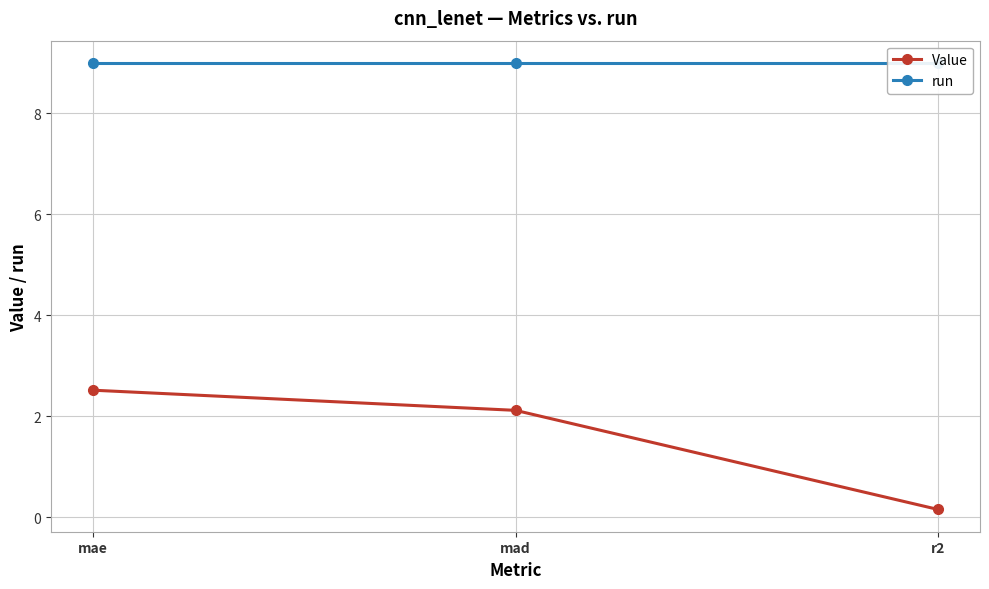

Which series has the largest range (max minus min)?

Value